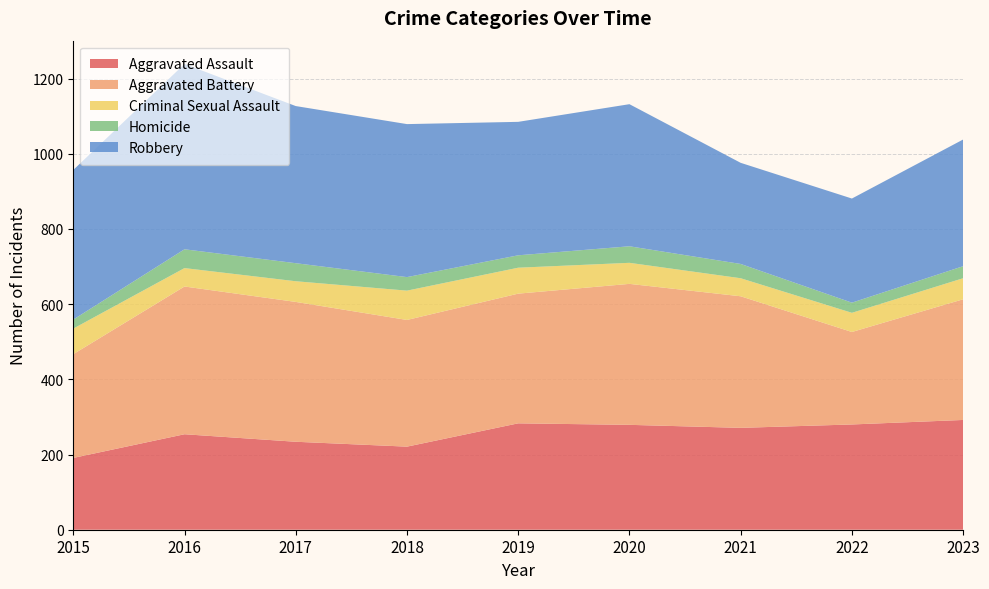

Reading left to right, transcribe all the data shown in this chart.

Aggravated Assault: 191	254	234	221	283	279	271	280	292
Aggravated Battery: 276	393	372	337	345	375	350	246	321
Criminal Sexual Assault: 68	49	55	78	69	56	48	51	56
Homicide: 24	50	48	36	33	44	38	27	32
Robbery: 398	493	418	407	355	378	269	277	337